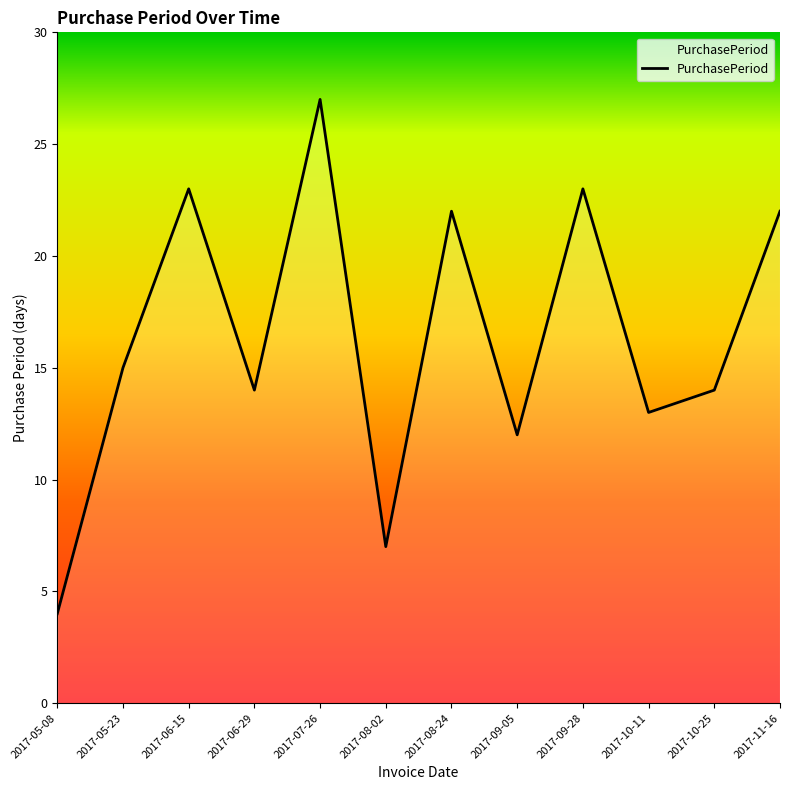

What is the difference between the maximum and minimum values?

23